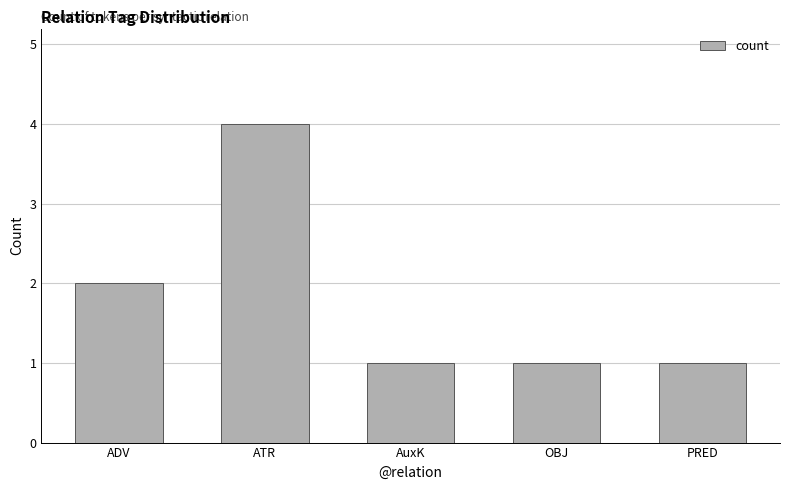

Count the number of categories in the chart.

5